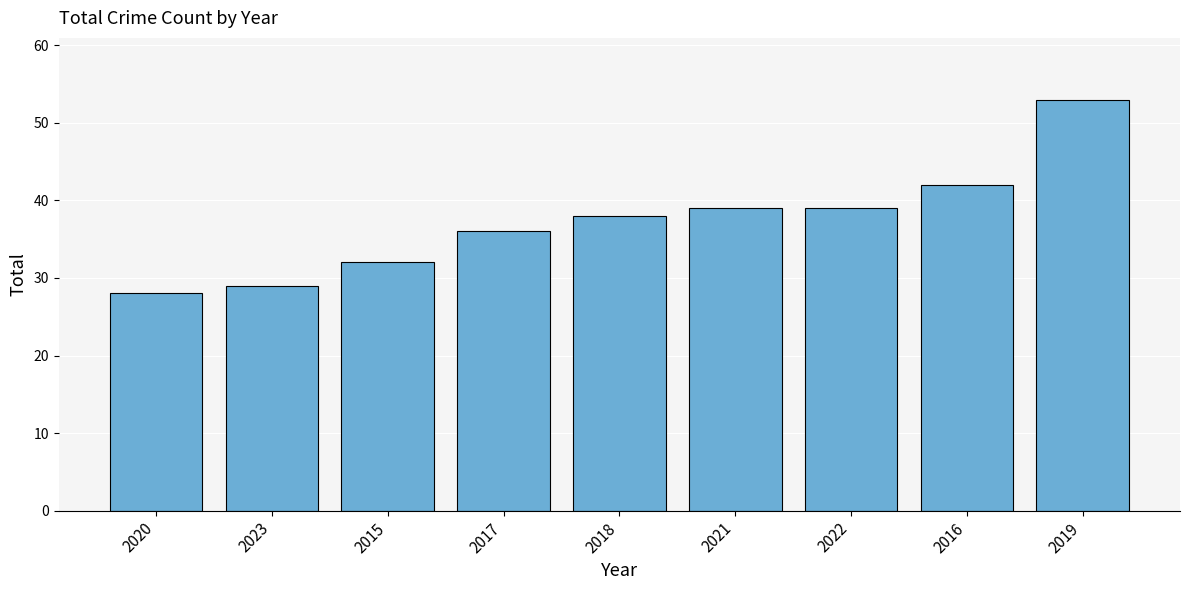

What is the maximum value shown in the chart?

53